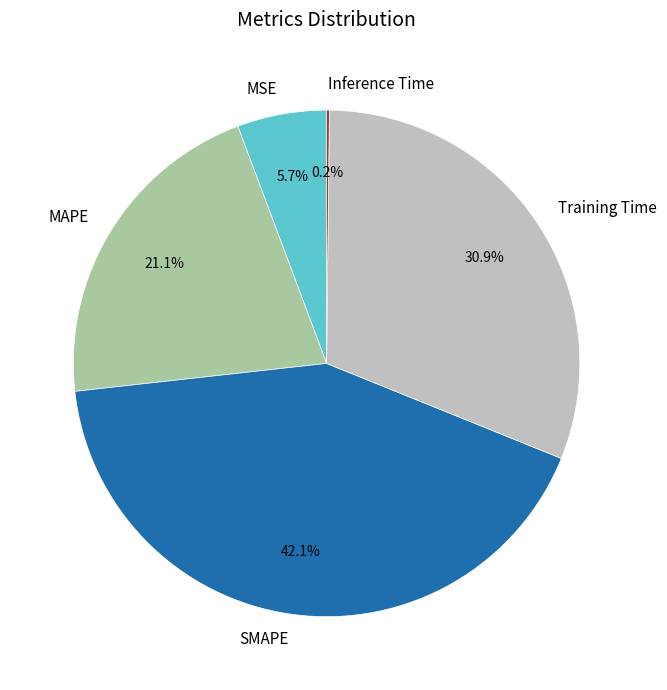

Is there a majority slice in this chart?

No